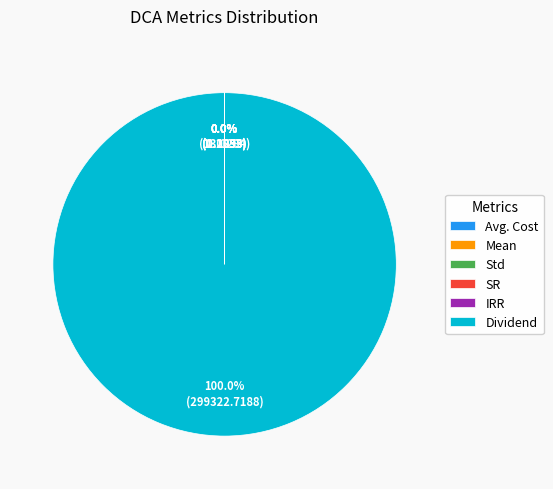

To the nearest percent, what is the average slice percentage?

17%